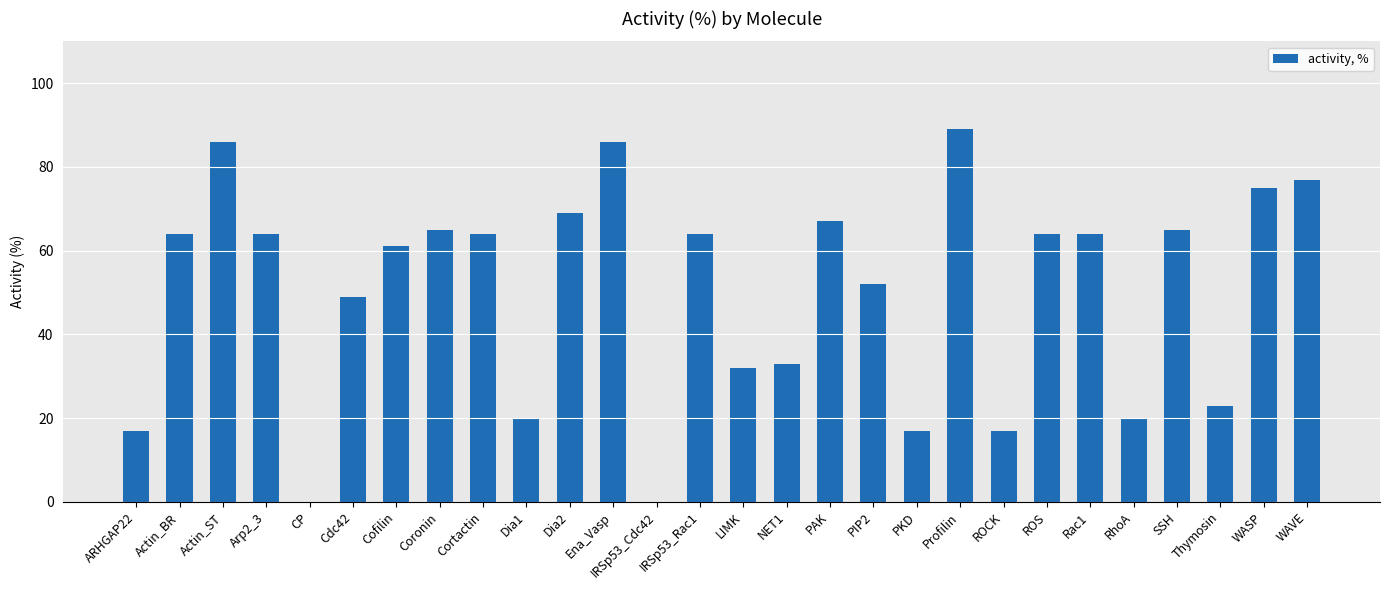

What is the change in value from PKD to Profilin?

+72